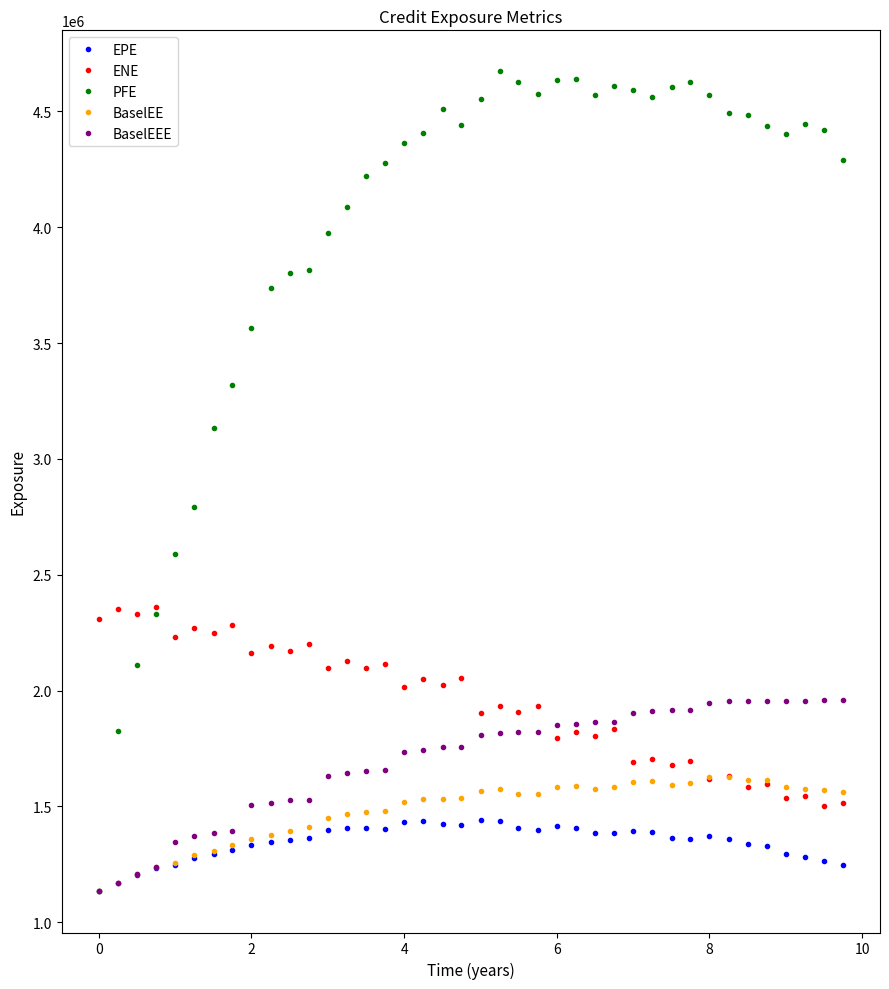

List the series in order of their peak value, lowest first.

EPE, BaselEE, BaselEEE, ENE, PFE